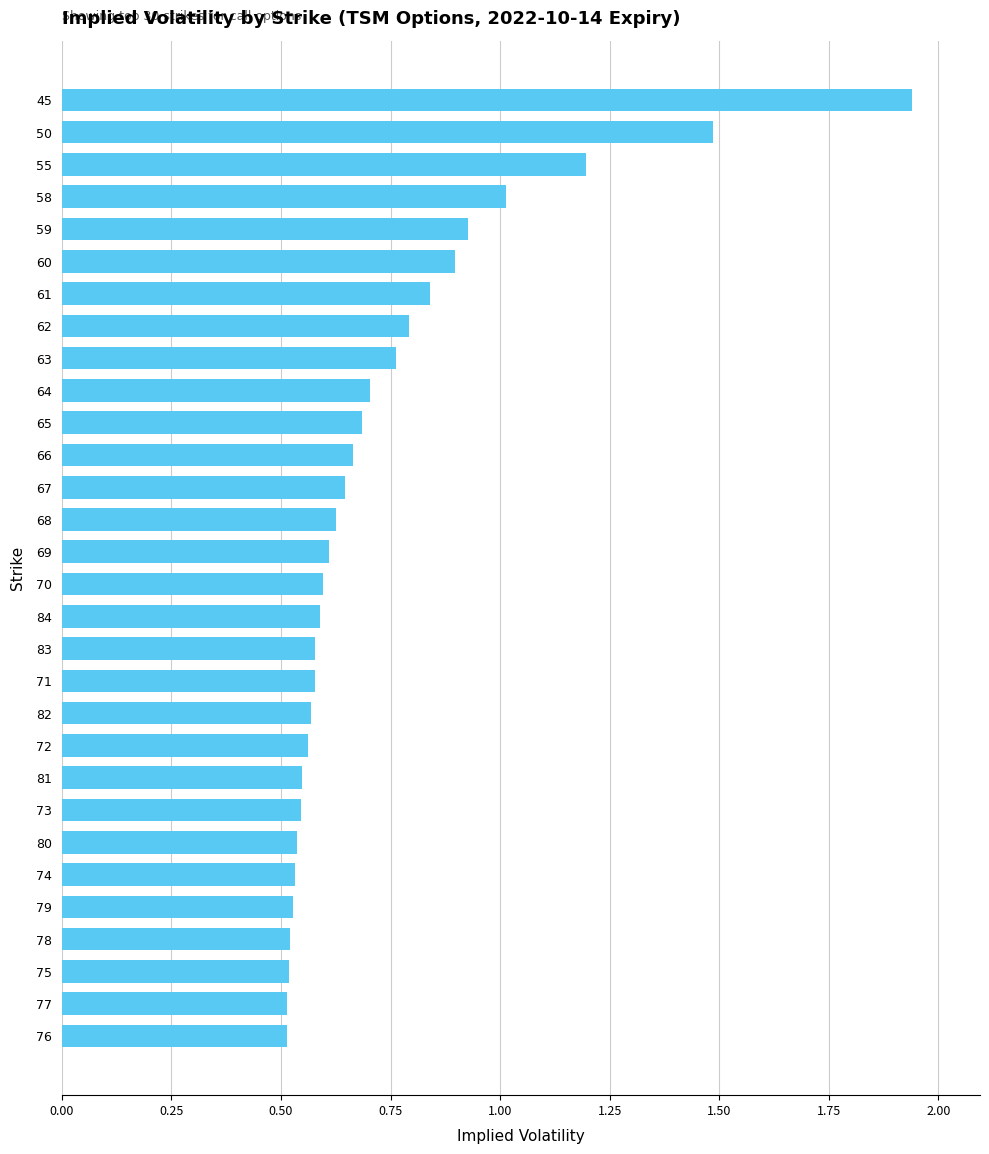

Is it true that the value at 71 is 0.6?

True